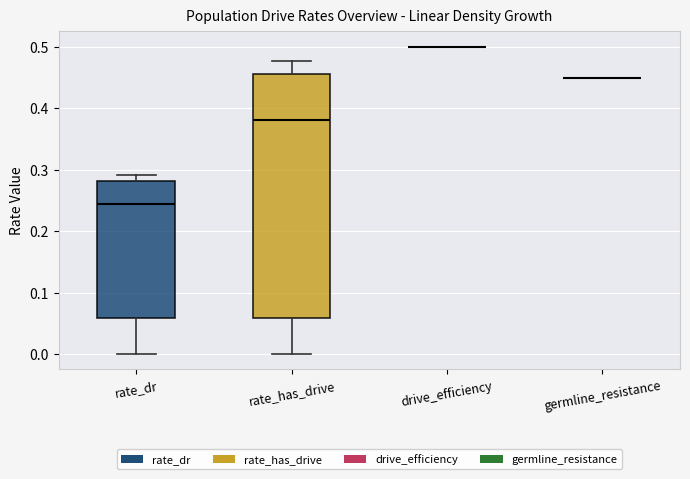

Which box is the tallest, from its lower edge to its upper edge?

rate_has_drive